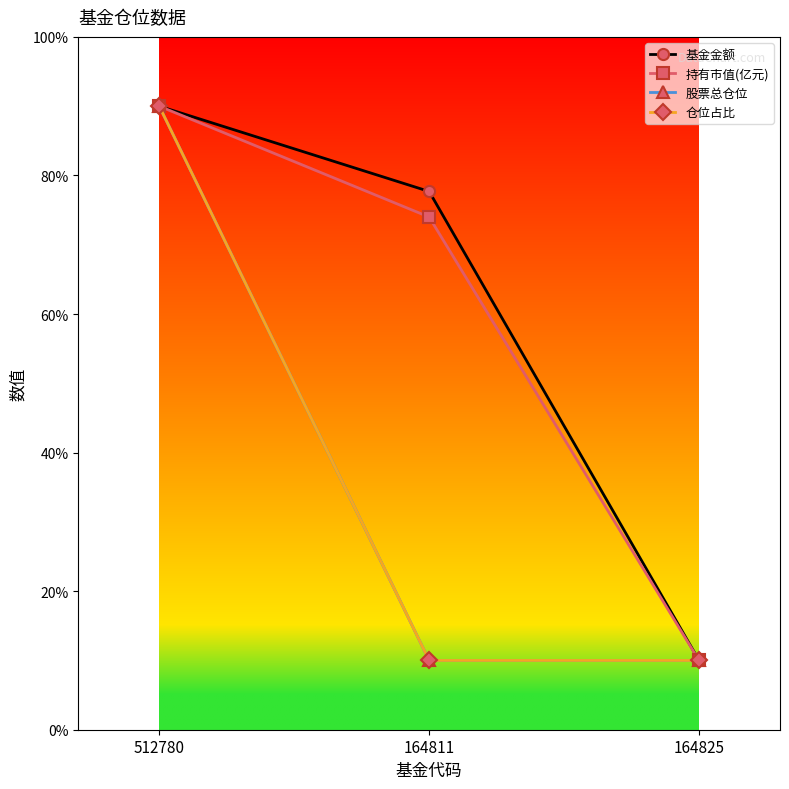

At which label is 股票总仓位 closest to 50?

512780